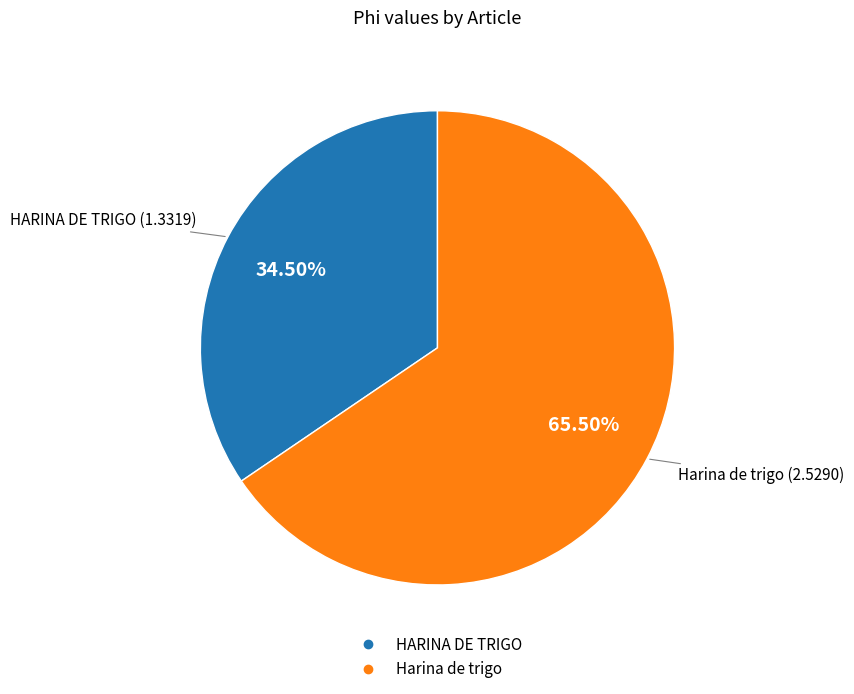

Count the number of slices in the pie.

2